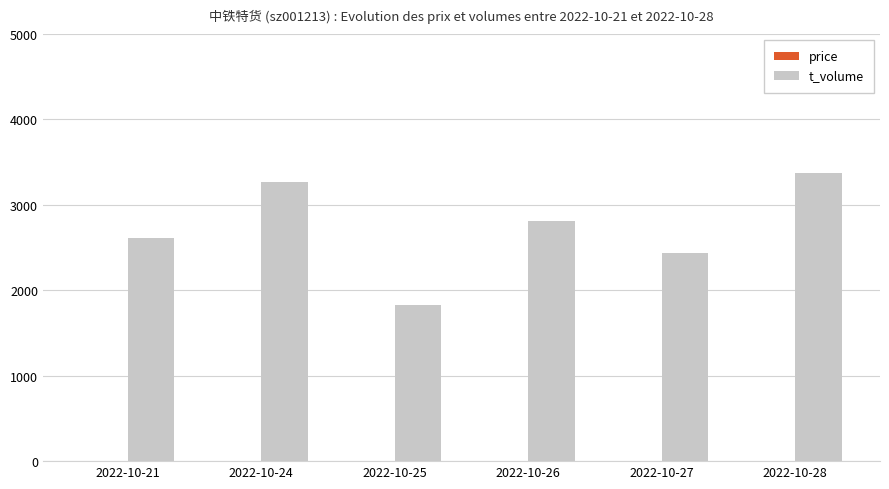

Does the chart contain stacked bars?

No